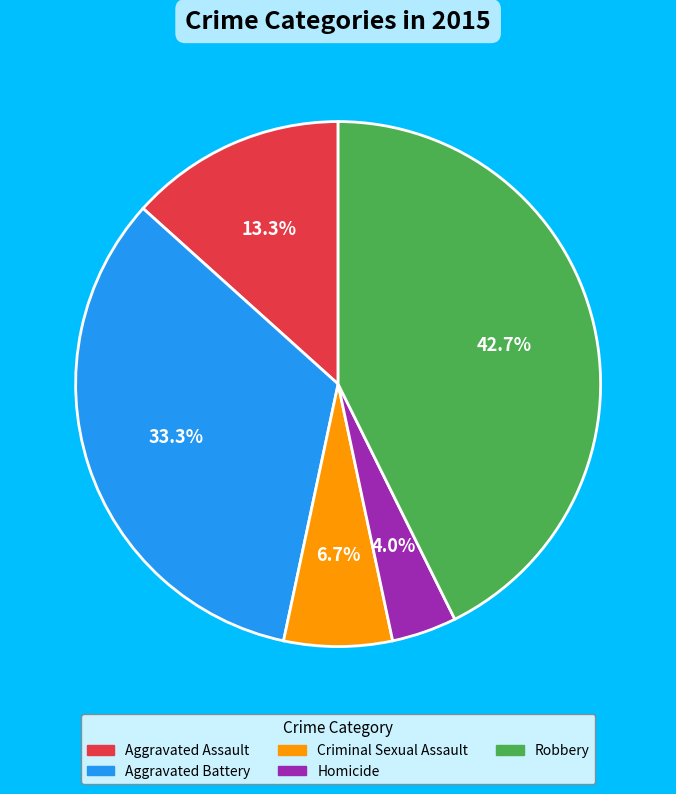

Between Homicide and Aggravated Battery, which is larger?

Aggravated Battery